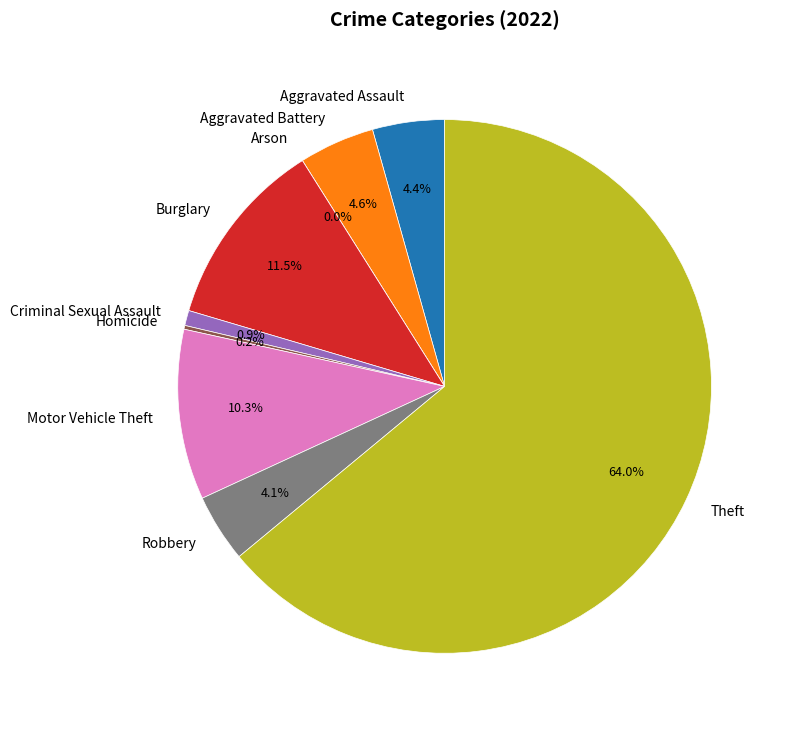

How much of the chart is everything except Homicide?

99.8%